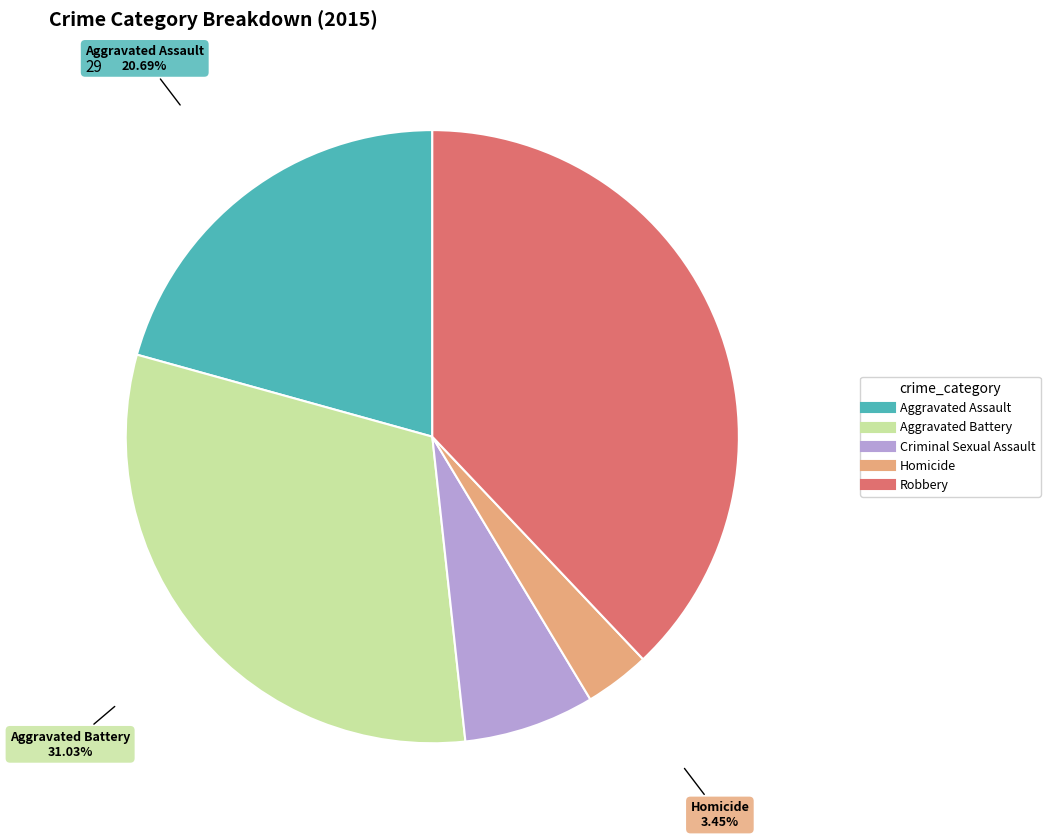

Is there any slice that represents more than half of the pie?

No